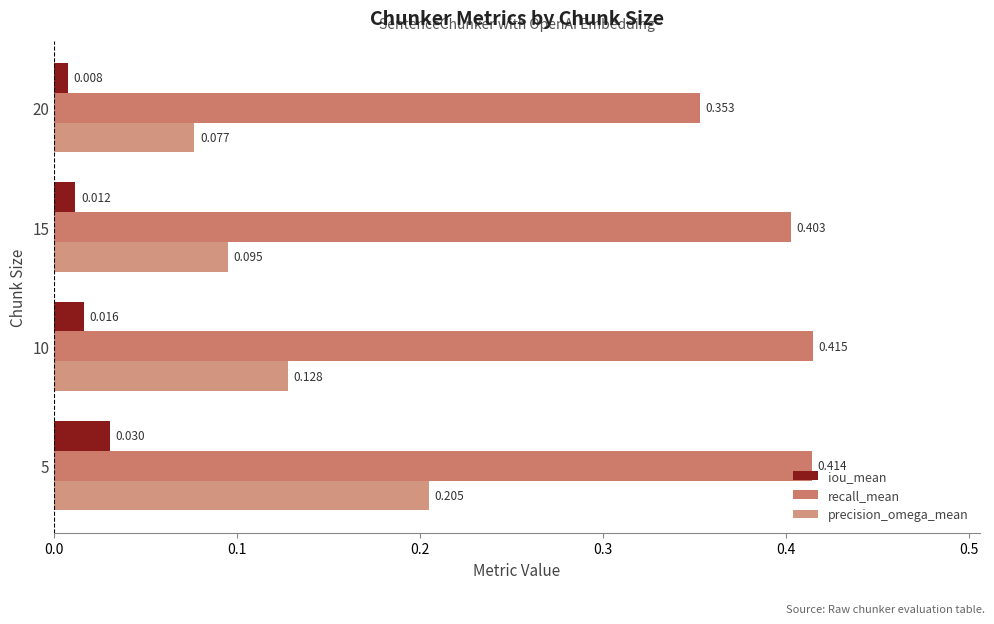

How many categories are shown in the chart?

4